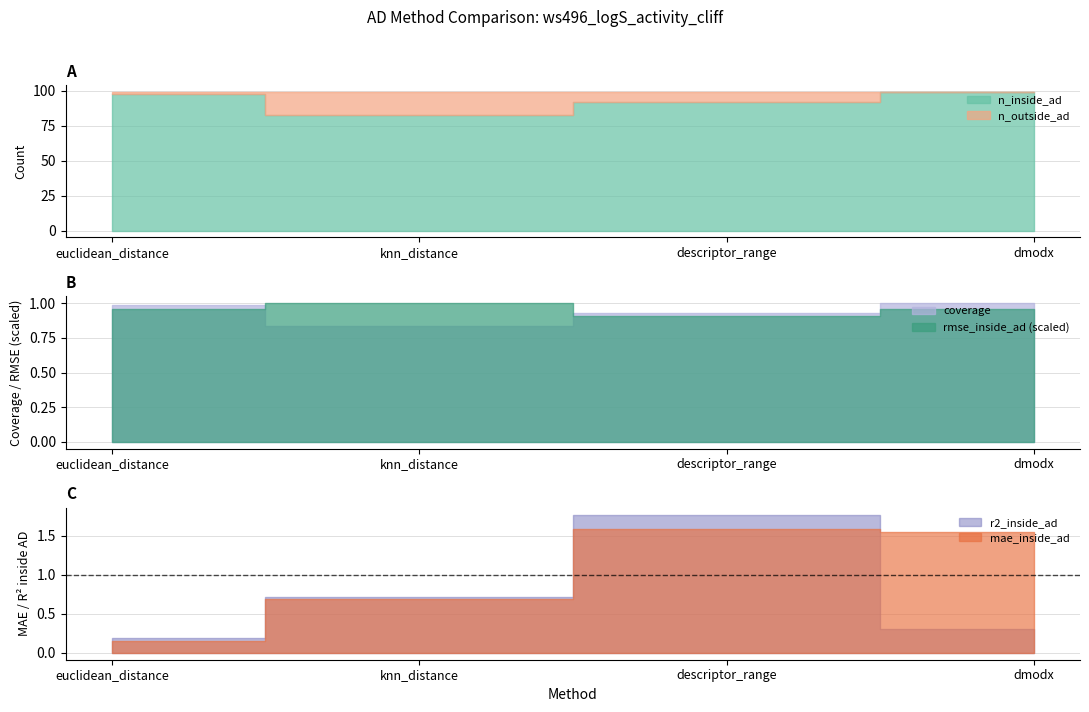

What is the label of the 4th point from the right?

euclidean_distance